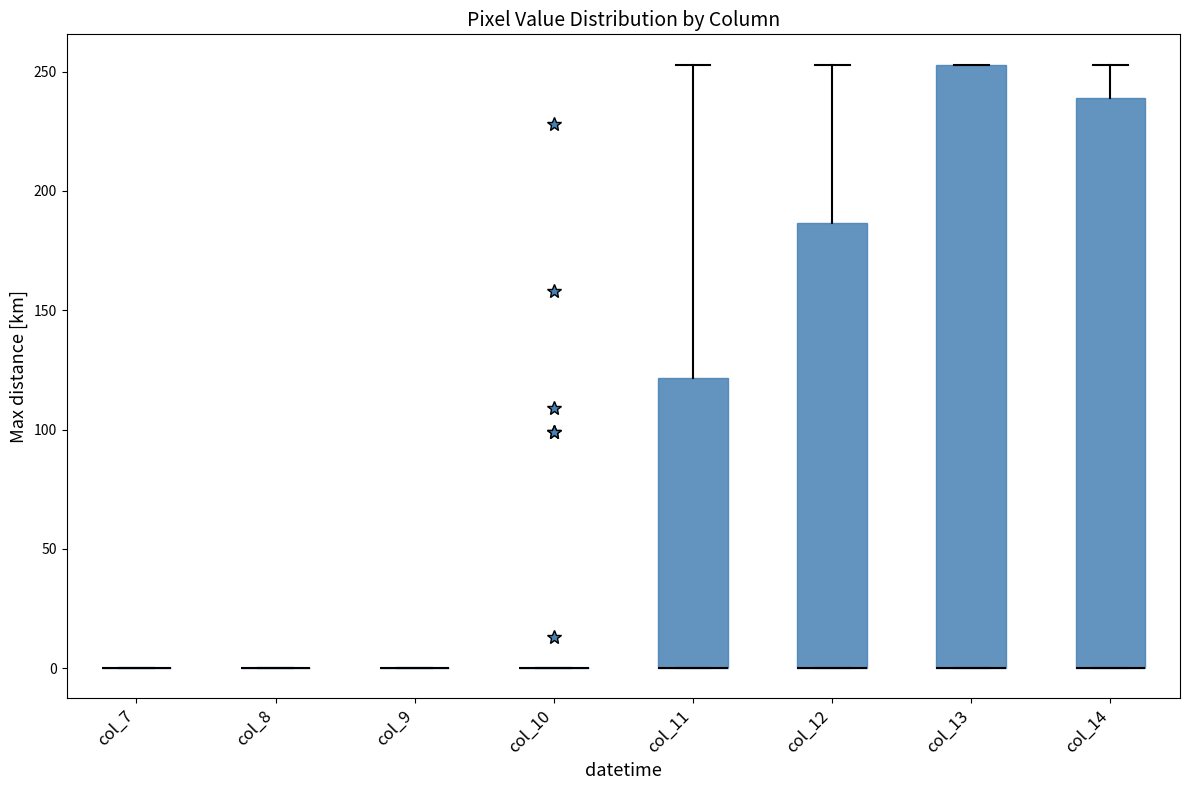

Comparing the boxes themselves (not the whiskers), which one is the tallest?

col_13